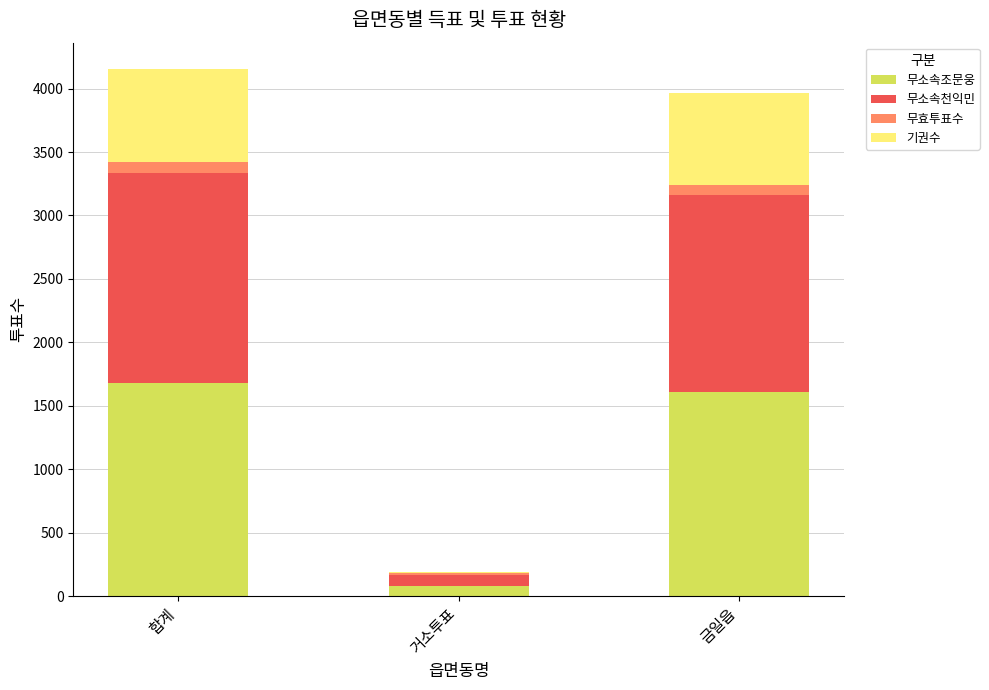

The value of 무소속조문웅 at 합계 is 1682. True or false?

True